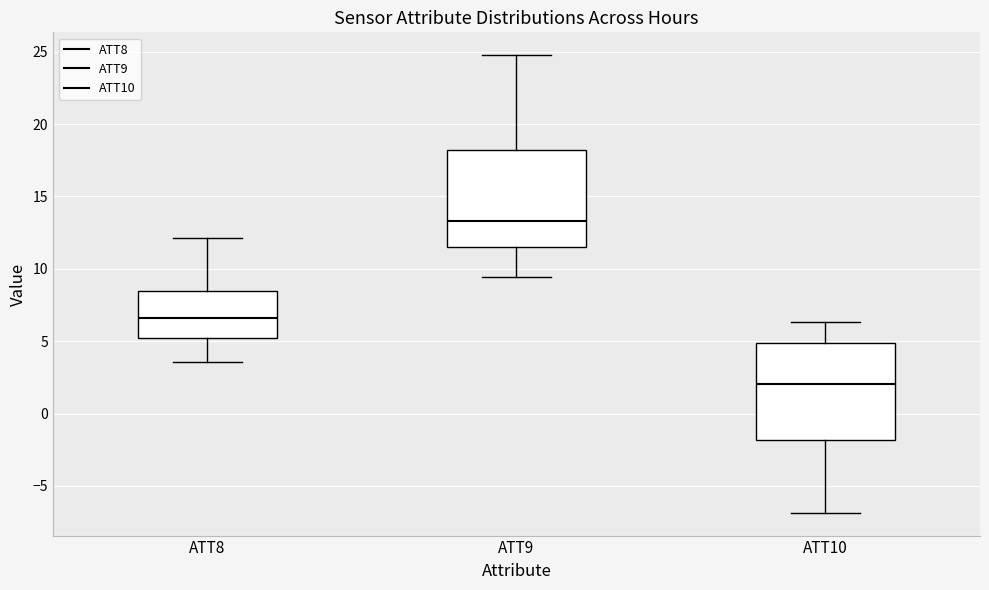

Reading left to right, read every box against the y-axis: the position of its median line, the range the box covers, and the ends of its whiskers. The values are not printed on the chart, so give them approximately, as read against the axis.

ATT8: median 6.5, box 5.0 to 8.5, whiskers 3.5 to 12.0
ATT9: median 13.5, box 11.5 to 18.0, whiskers 9.5 to 25.0
ATT10: median 2.0, box -2.0 to 5.0, whiskers -7.0 to 6.5